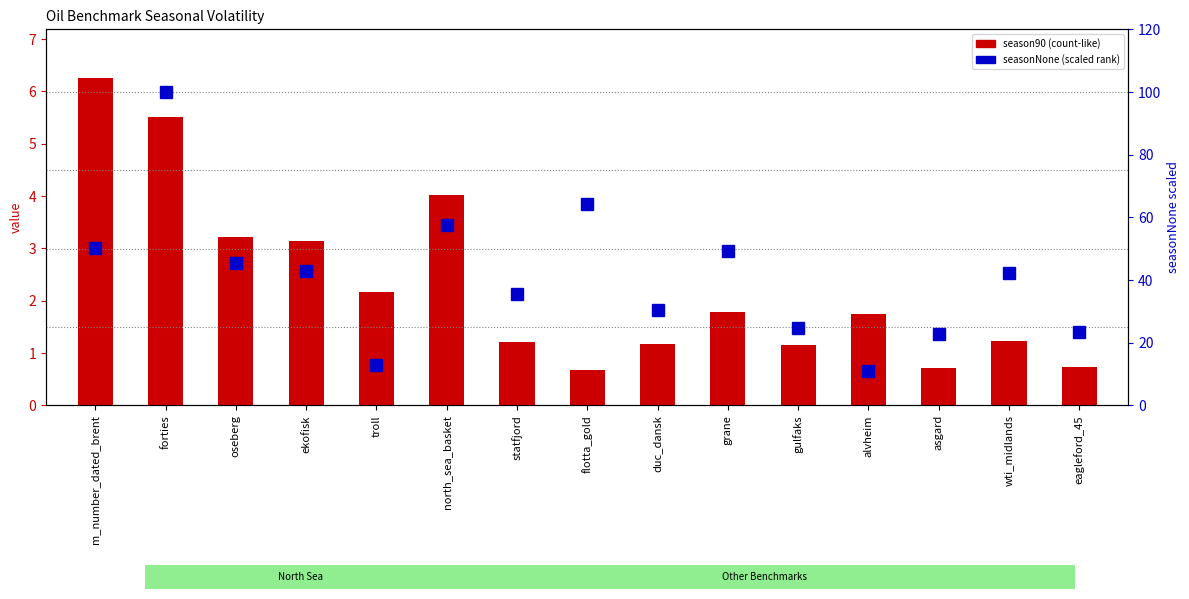

What are all the series names shown in the legend?

season90, seasonNone